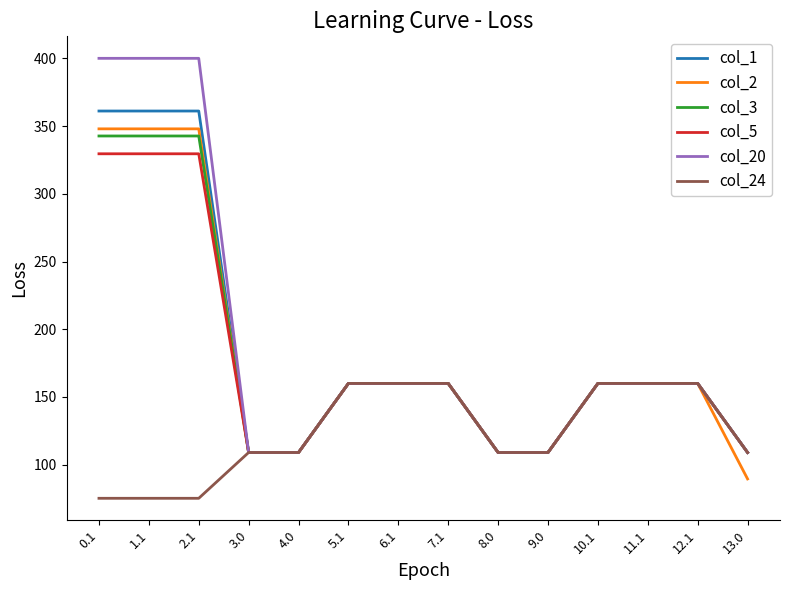

What value does the col_3 series have at 6.1?

160.0